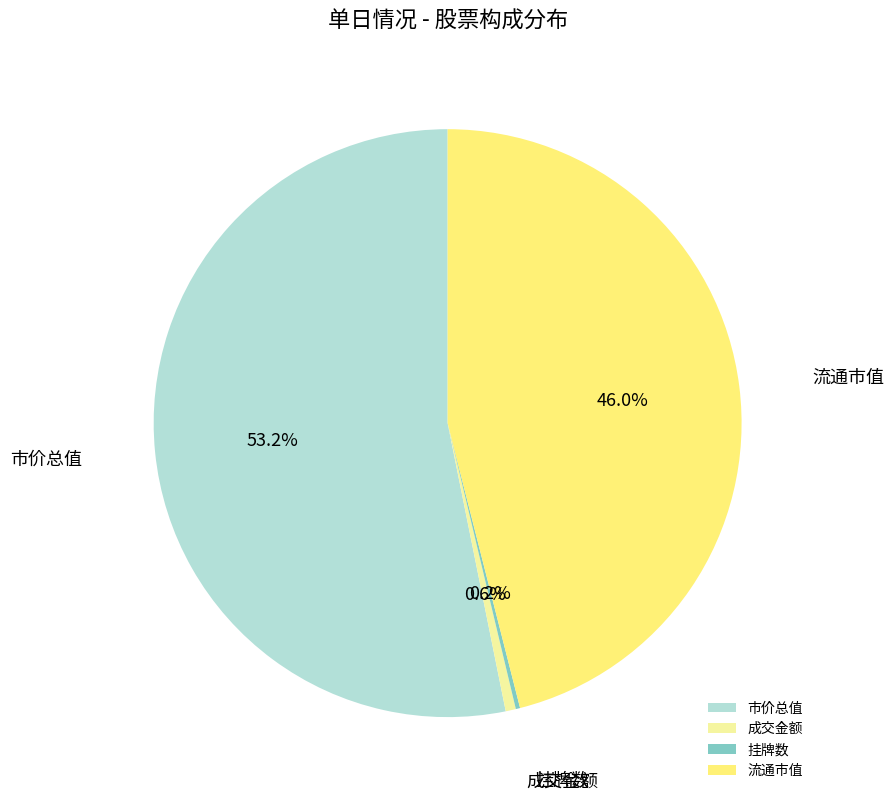

How much of the chart is everything except 成交金额?

99.4%